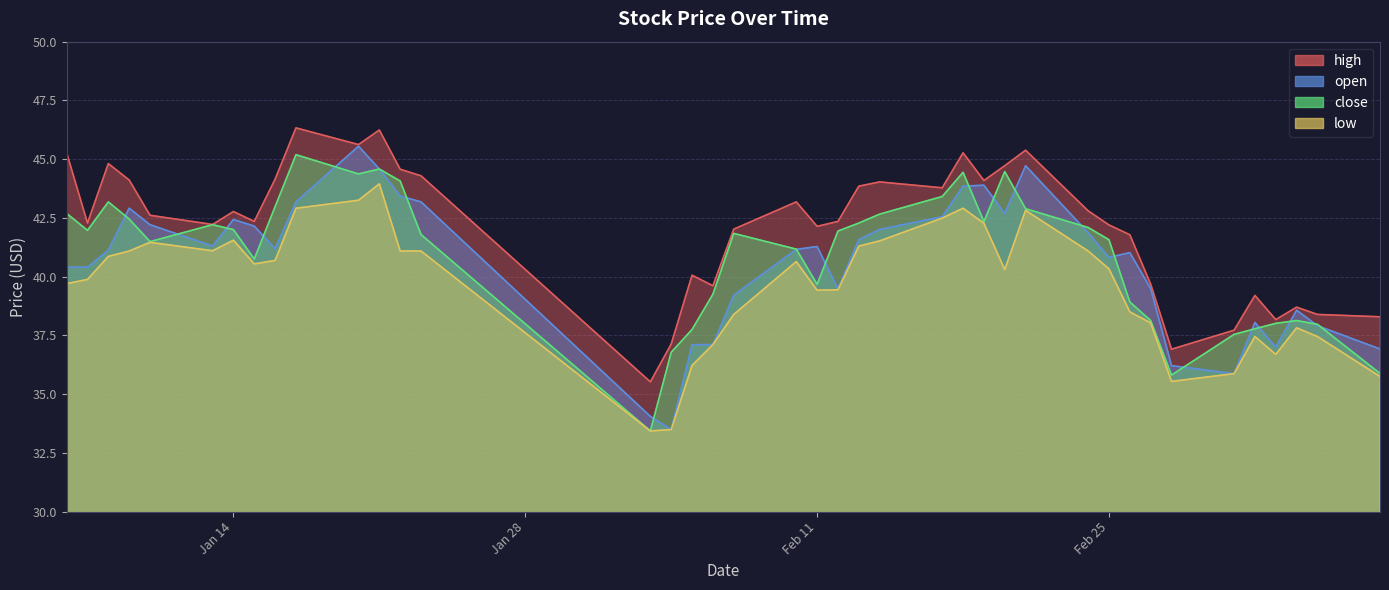

What is the difference between the second highest and minimum values in the low series?

9.8